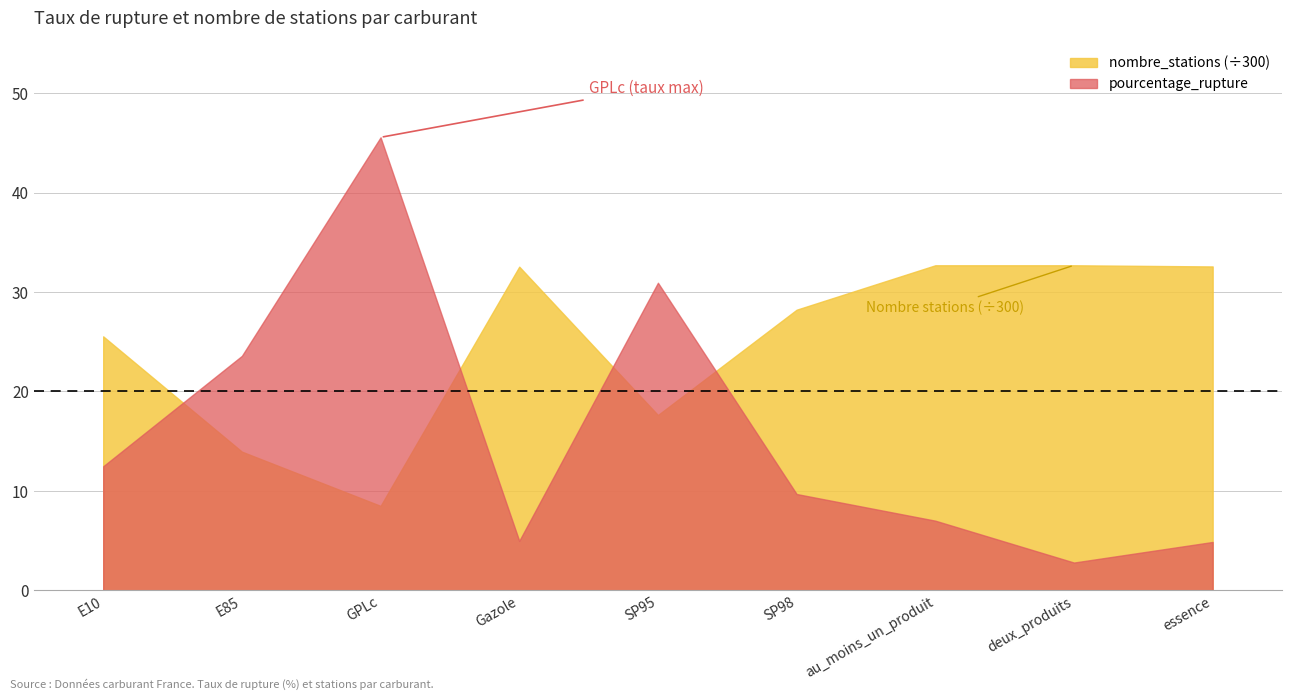

Reading right to left, what are all the values shown in this chart?

pourcentage_rupture: essence=4.9	deux_produits=2.8	au_moins_un_produit=7.0	SP98=9.7	SP95=30.9	Gazole=5.0	GPLc=45.5	E85=23.6	E10=12.5
nombre_stations: essence=9771.0	deux_produits=9806.0	au_moins_un_produit=9806.0	SP98=8466.0	SP95=5289.0	Gazole=9764.0	GPLc=2549.0	E85=4185.0	E10=7662.0